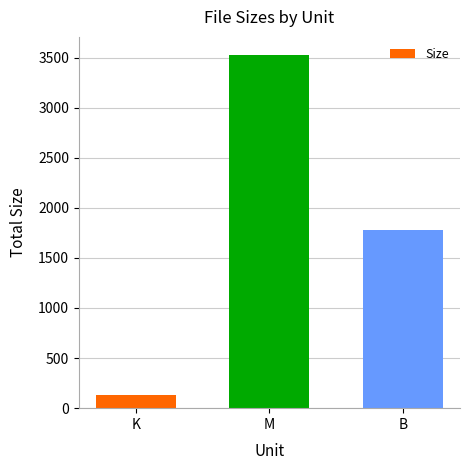

Between M and B, which is larger?

M